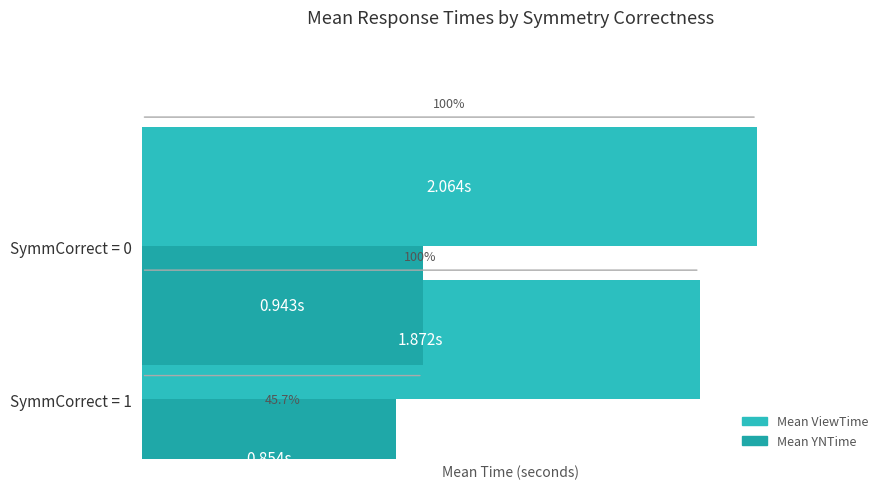

How many distinct data groups are displayed?

2